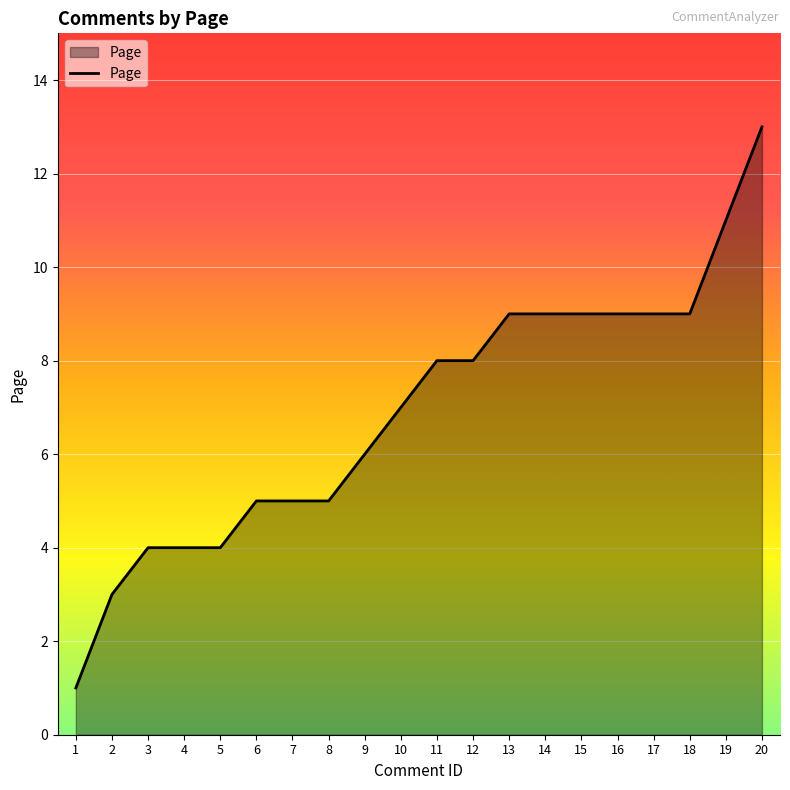

At which label is the value closest to 7?

10